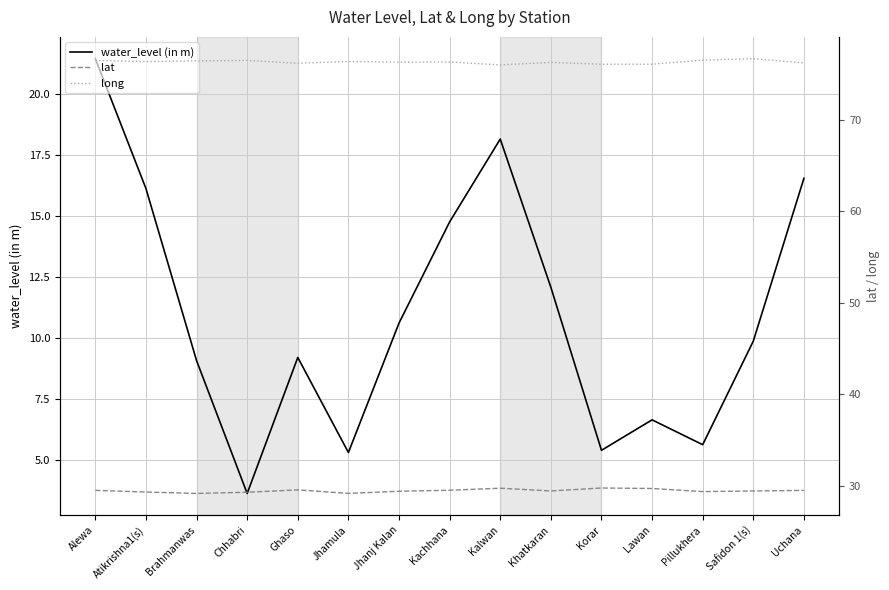

What is the sum of all long values?

1144.3